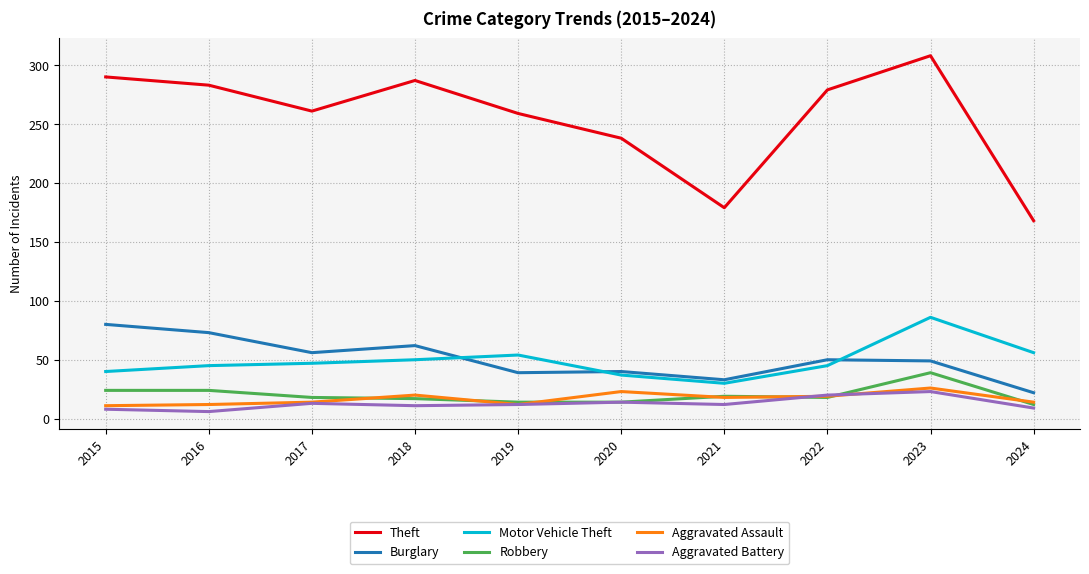

True or false: Burglary has a value of 74 at 2022.

False